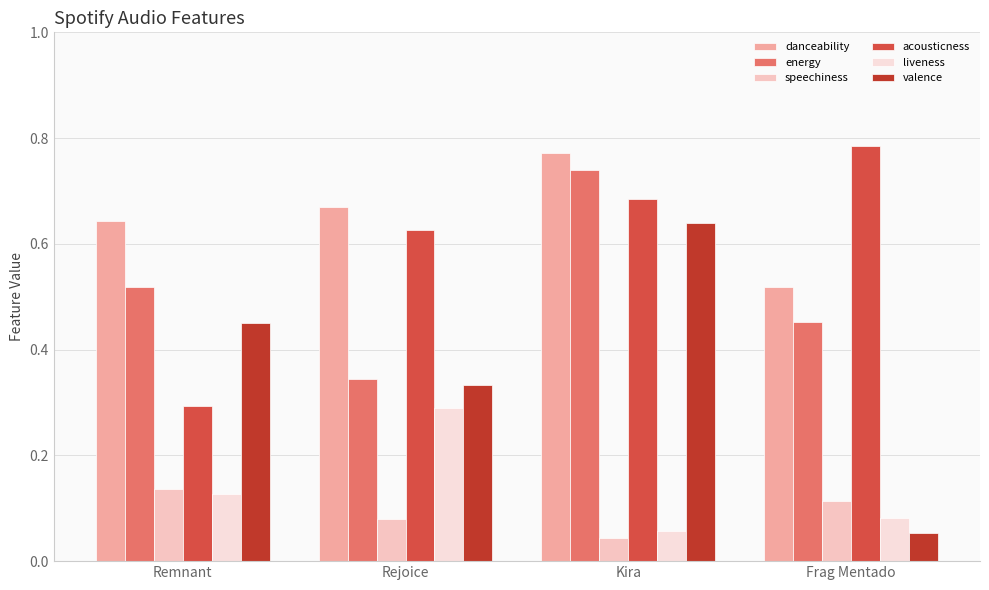

Reading right to left, transcribe all the data shown in this chart.

danceability: 0.5	0.8	0.7	0.6
energy: 0.5	0.7	0.3	0.5
speechiness: 0.1	0.0	0.1	0.1
acousticness: 0.8	0.7	0.6	0.3
liveness: 0.1	0.1	0.3	0.1
valence: 0.1	0.6	0.3	0.5